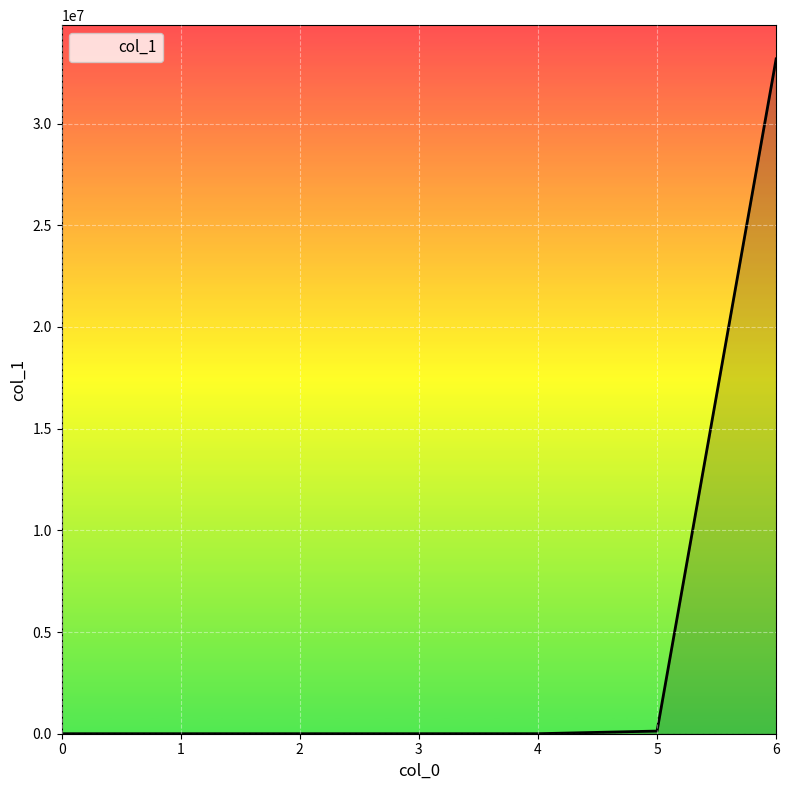

What is the change in value from 0 to 4?

+763